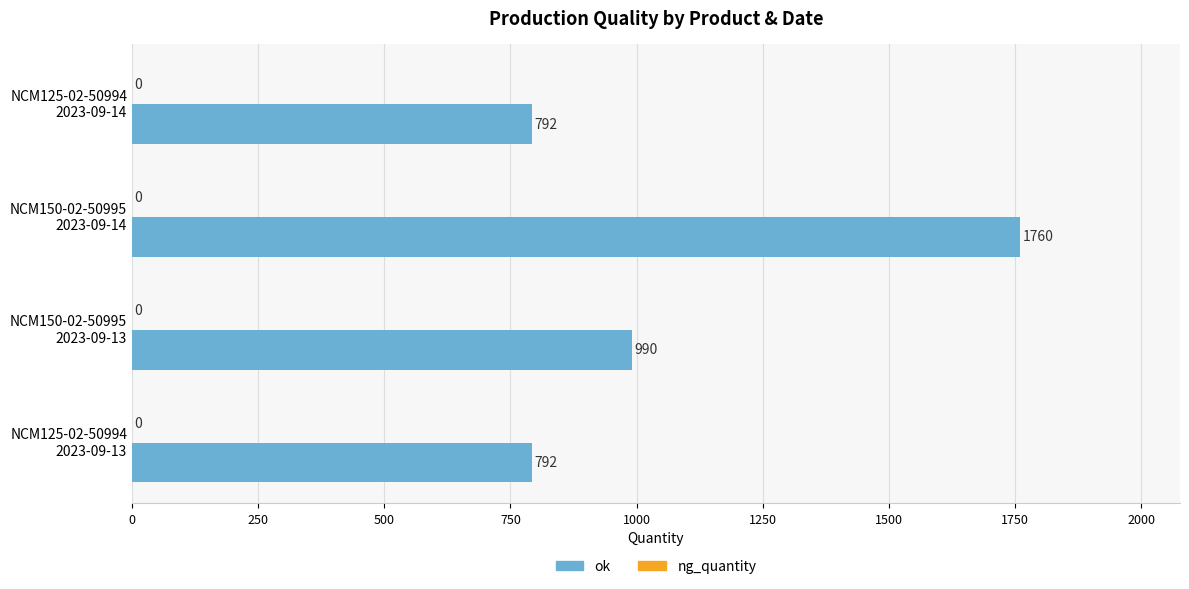

What is the average value?

1084